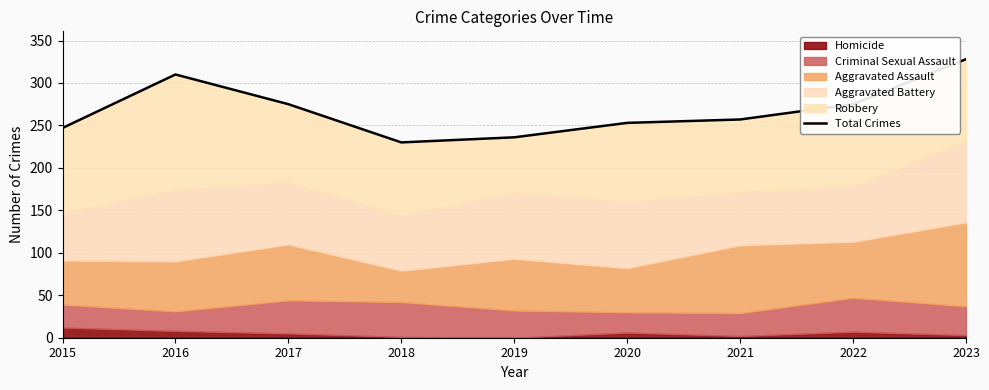

Does the chart have visible grid lines?

Yes